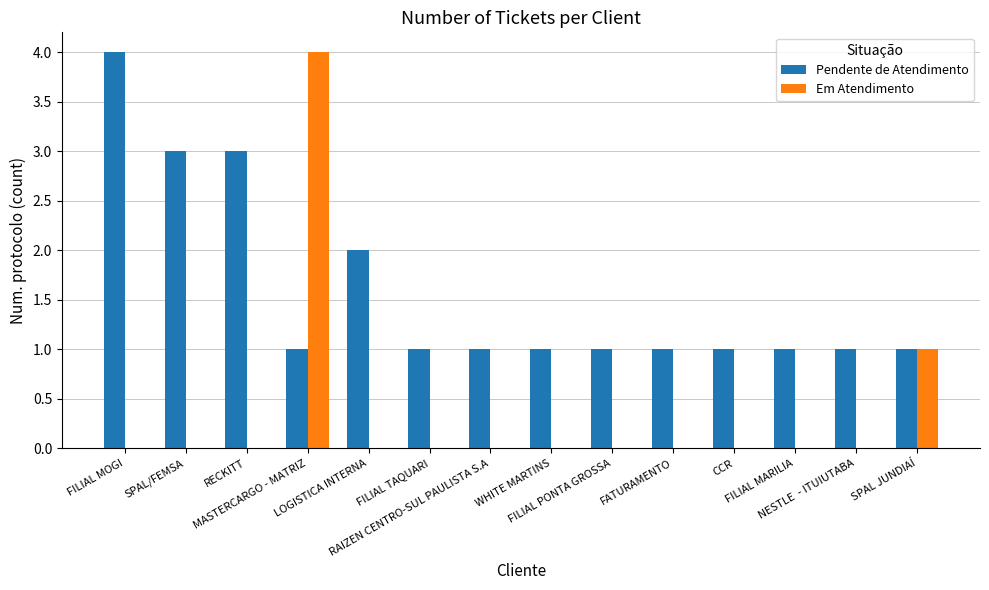

The Pendente de Atendimento series shows 7 at FILIAL MOGI. True or false?

False